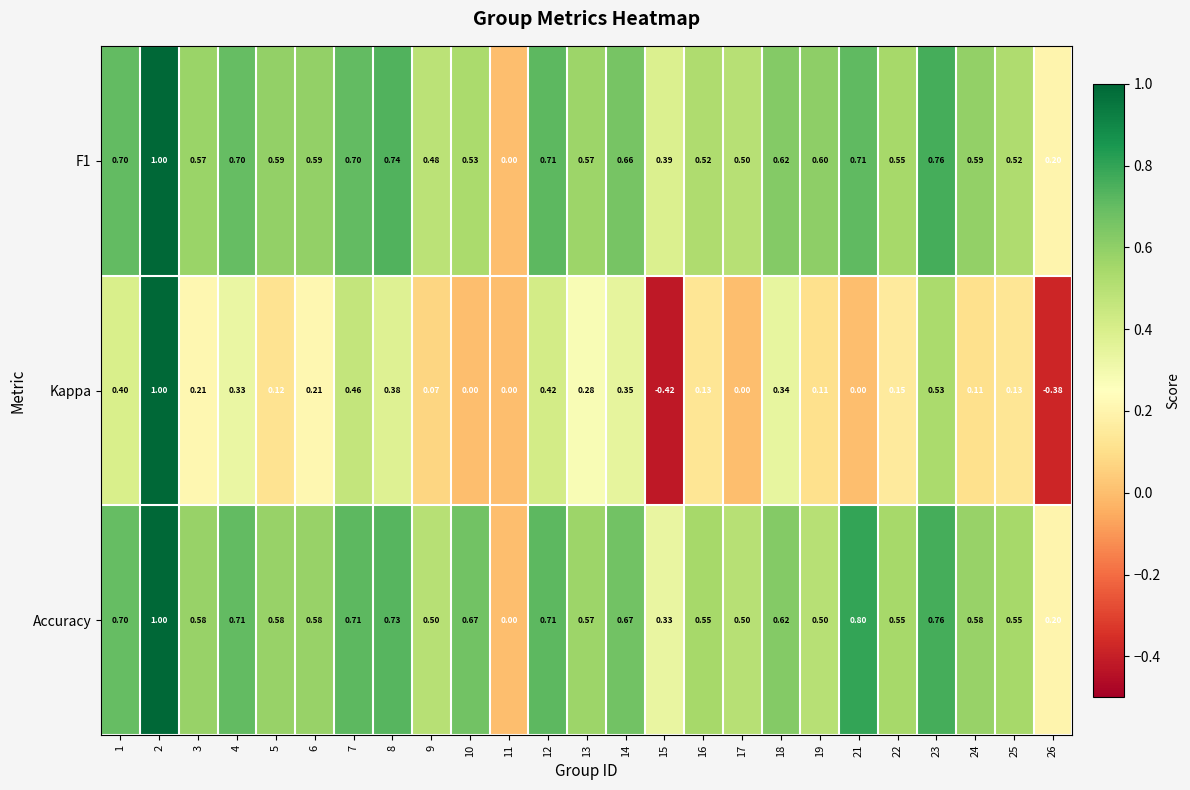

Count the number of categories in the chart.

25